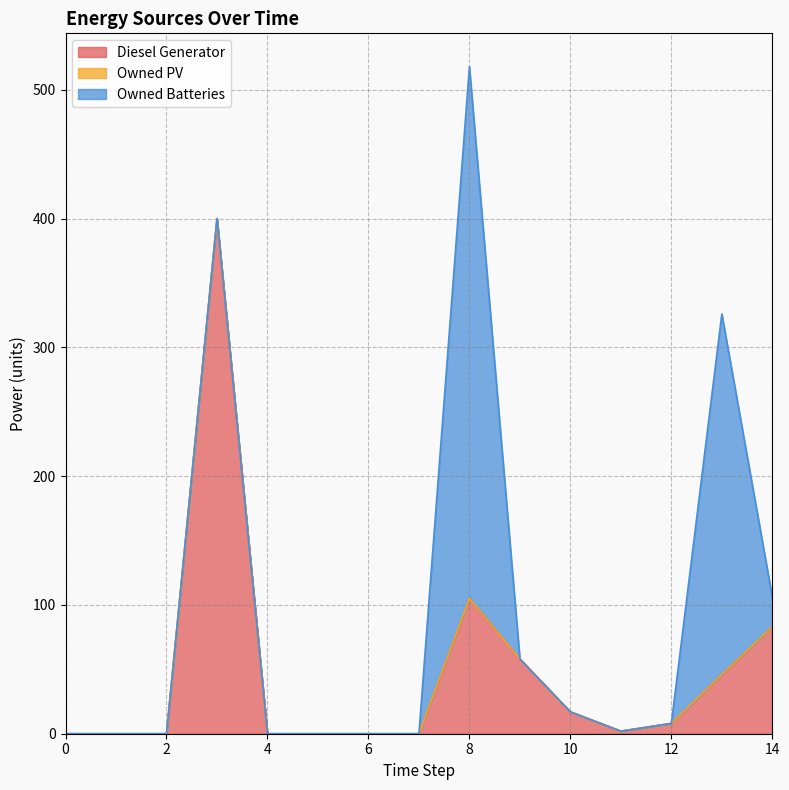

What is the highest value of the Diesel Generator series?

400